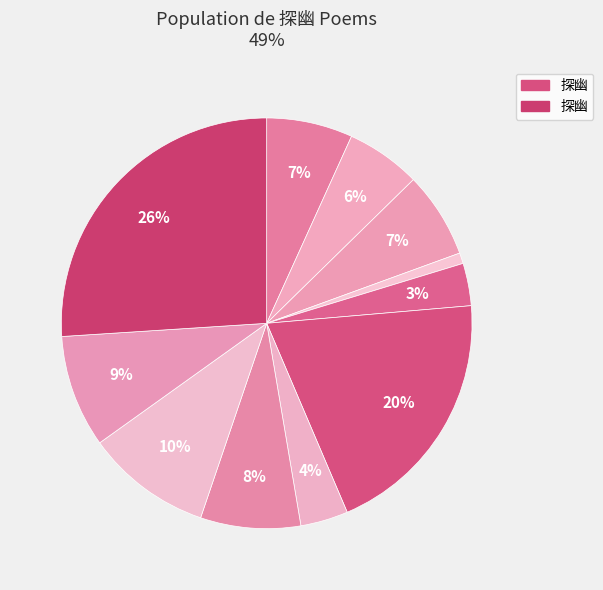

How many segments does this pie chart have?

11